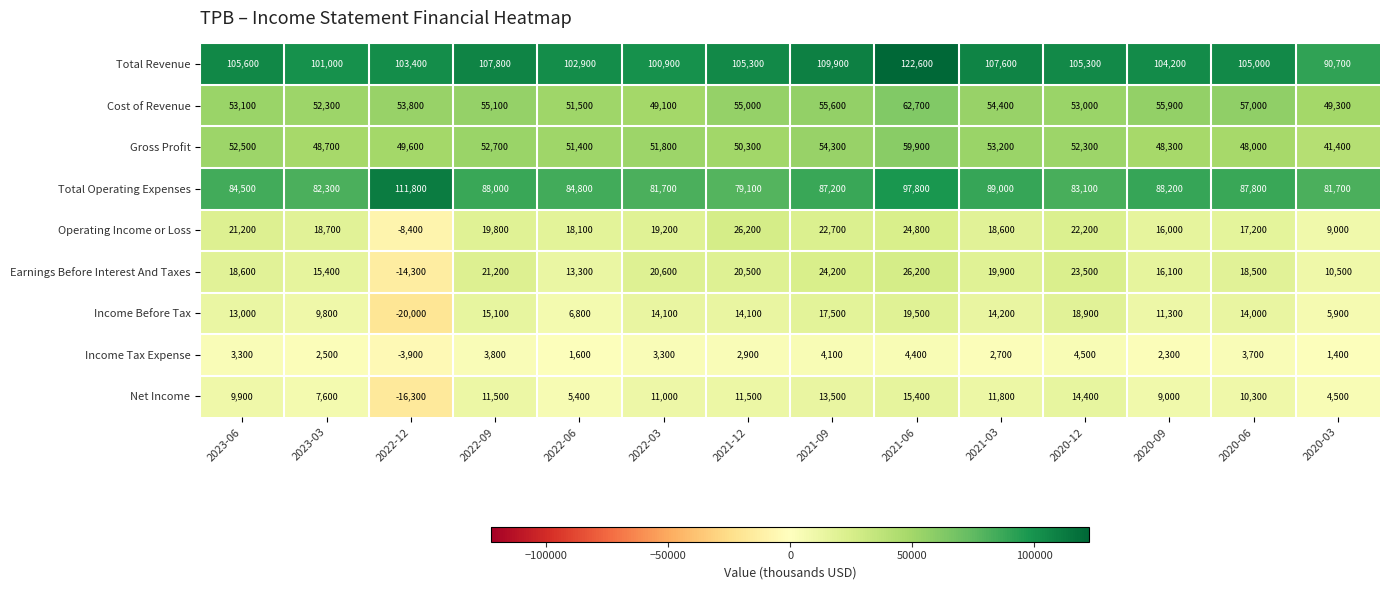

What is the maximum value shown in the chart?

122600